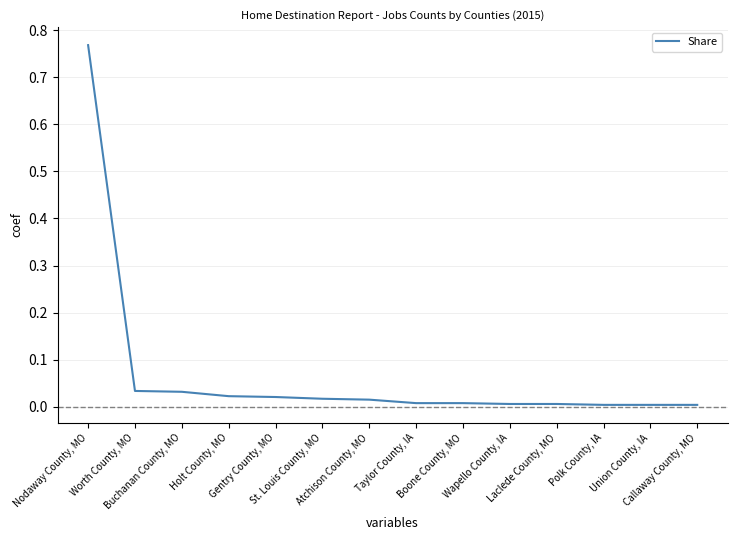

How many lines are shown in the chart?

1